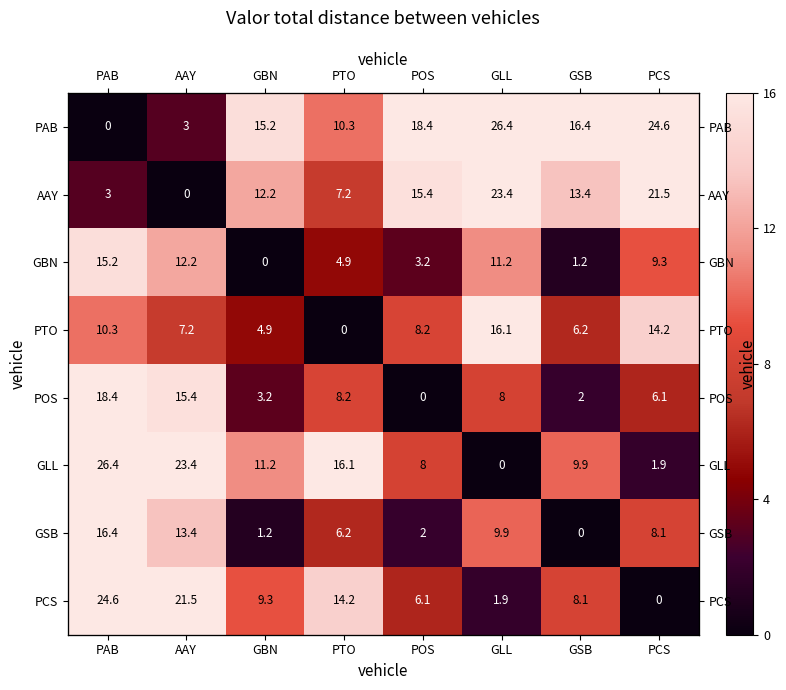

How many values in PCS are above zero?

7